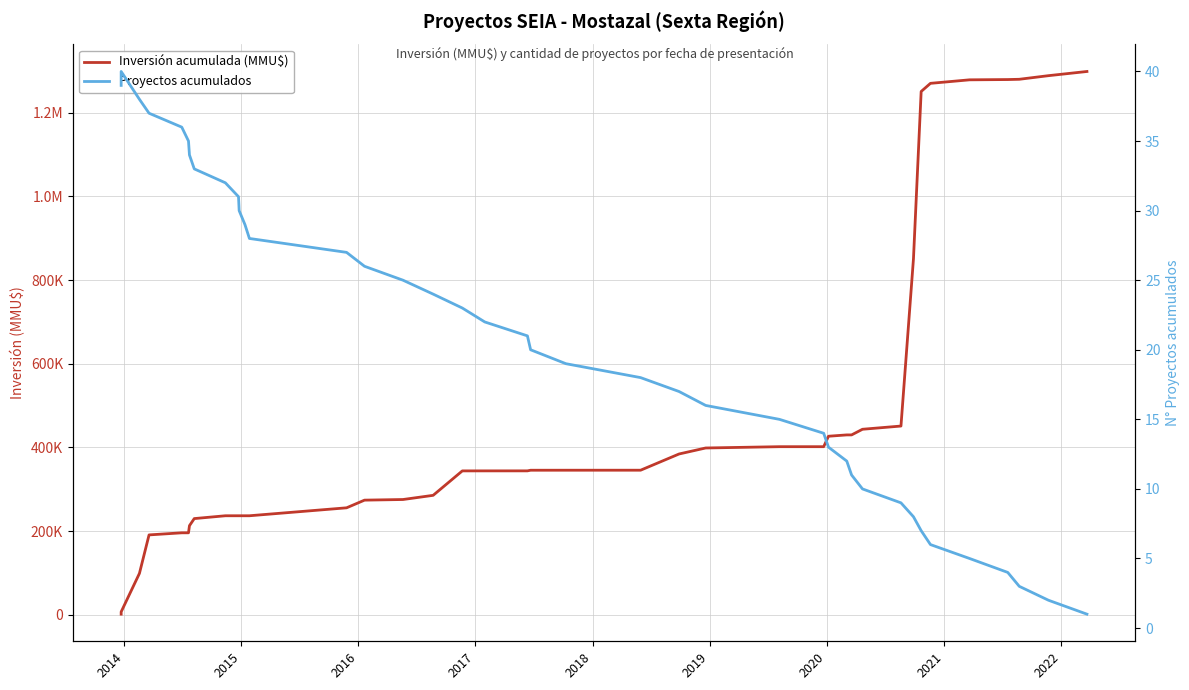

Does the chart have visible grid lines?

Yes